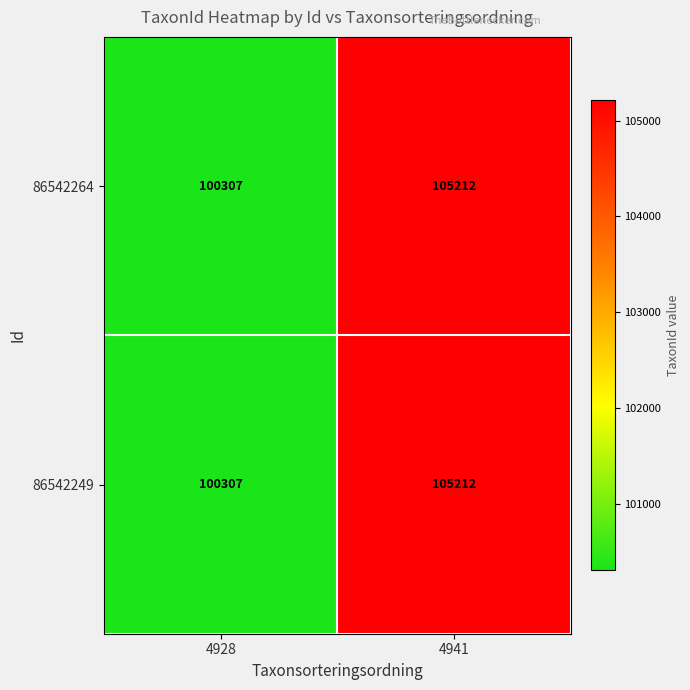

What is the sum of all 86542249 values?

205519